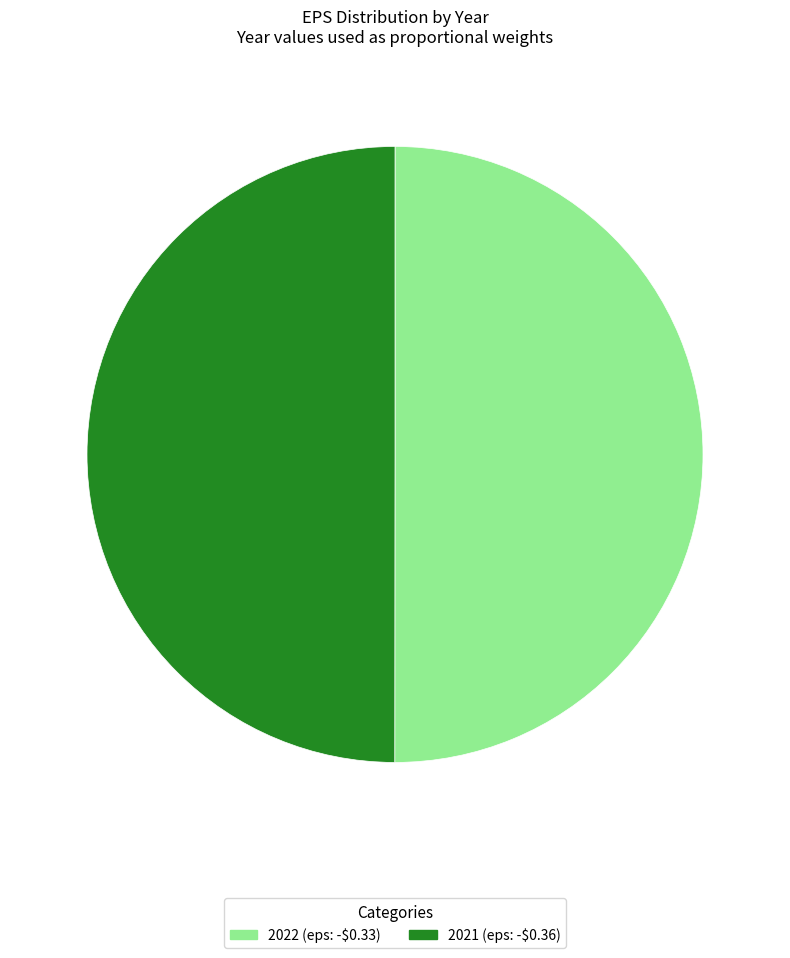

Is it true that 2021 is 50% of the pie?

True